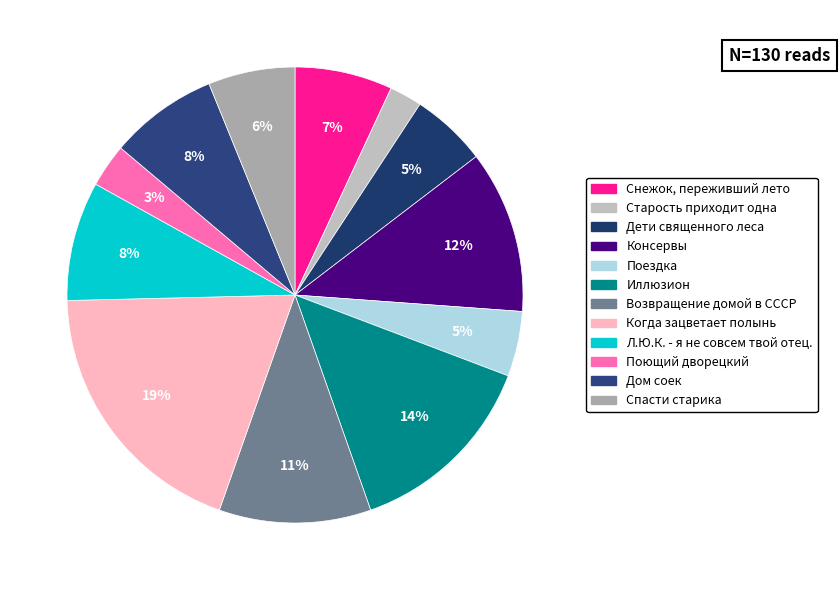

To the nearest percent, what is the combined percentage of Дети священного леса and Л.Ю.К. - я не совсем твой отец.?

14%